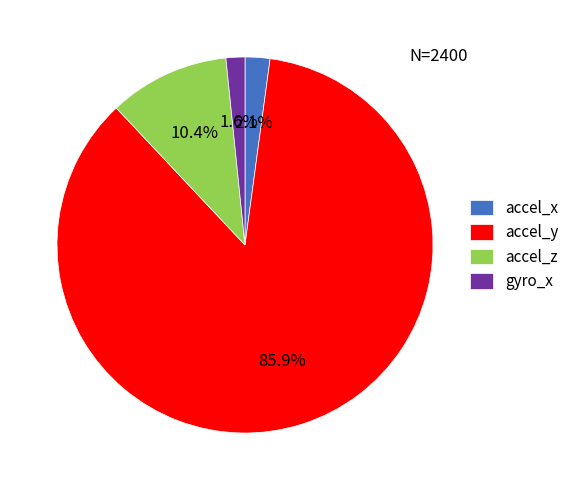

Is the sum of gyro_x and accel_x greater than half?

No